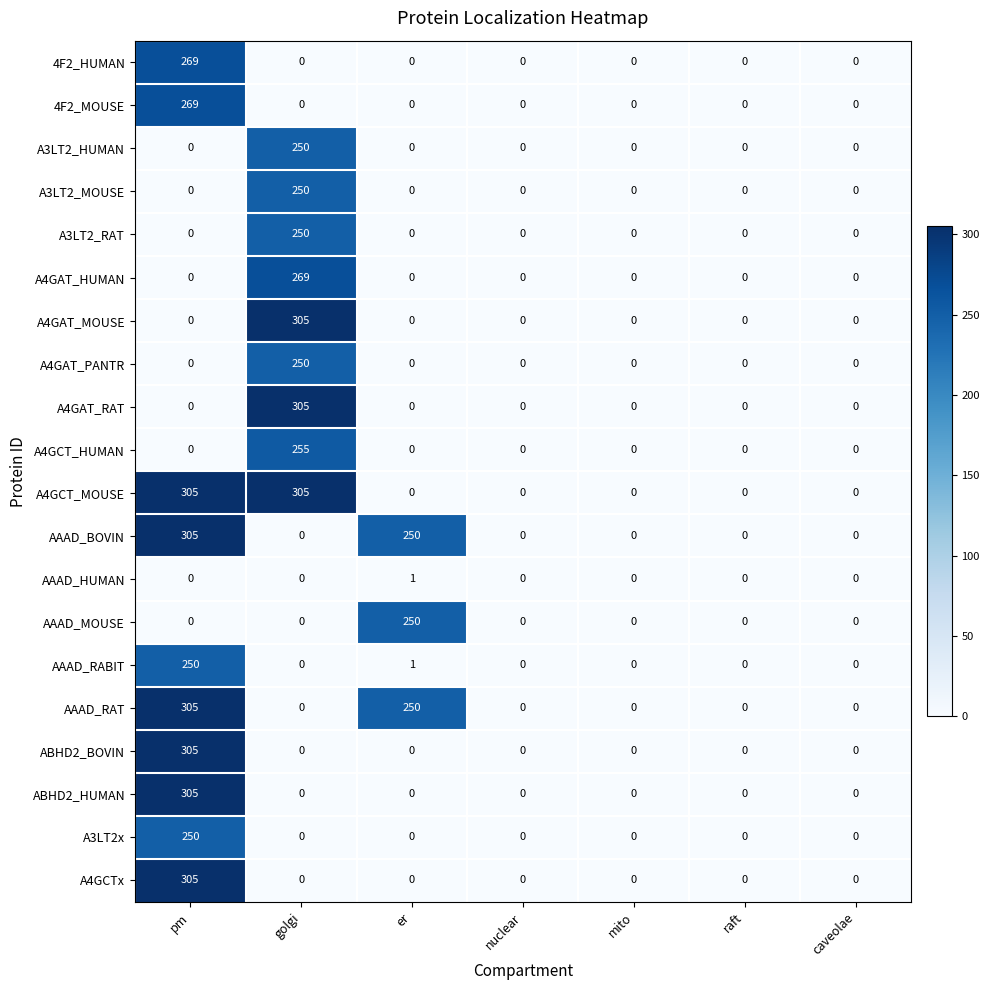

At which category is the sum across all series the highest?

pm